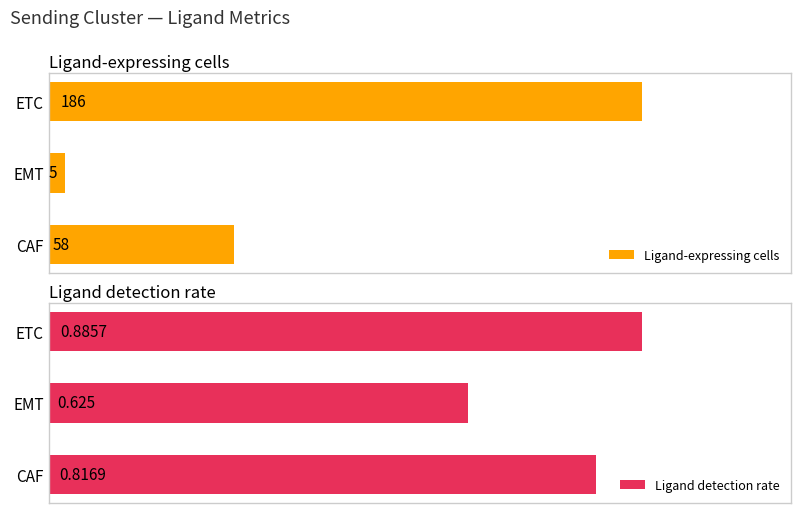

How many bars are there in each group?

2